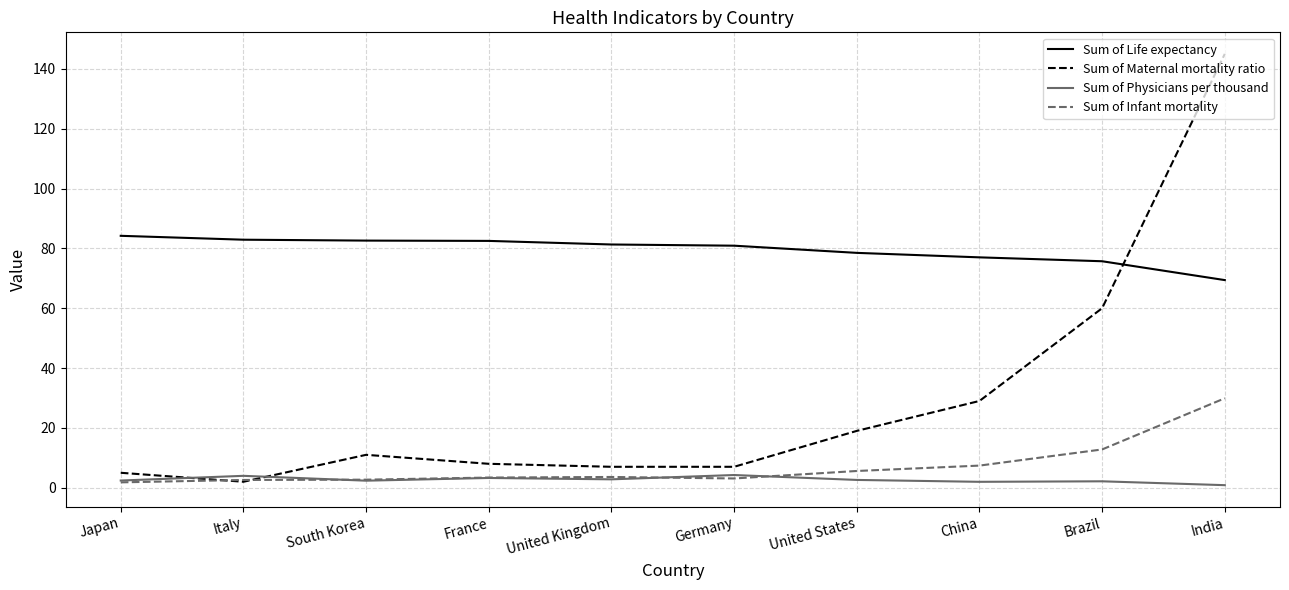

The value of Sum of Infant mortality at Germany is 3.1. True or false?

True